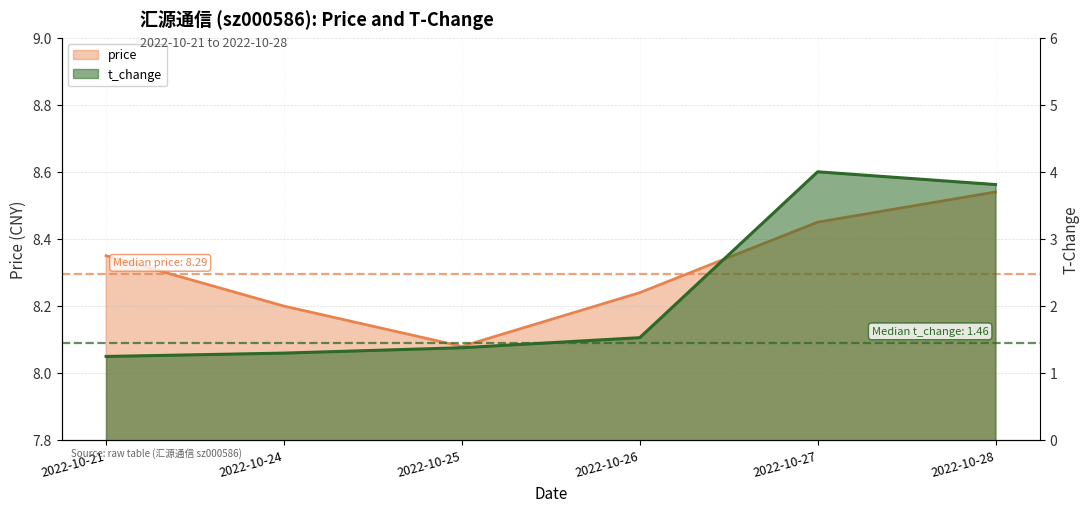

True or false: price and t_change cross at least once.

False